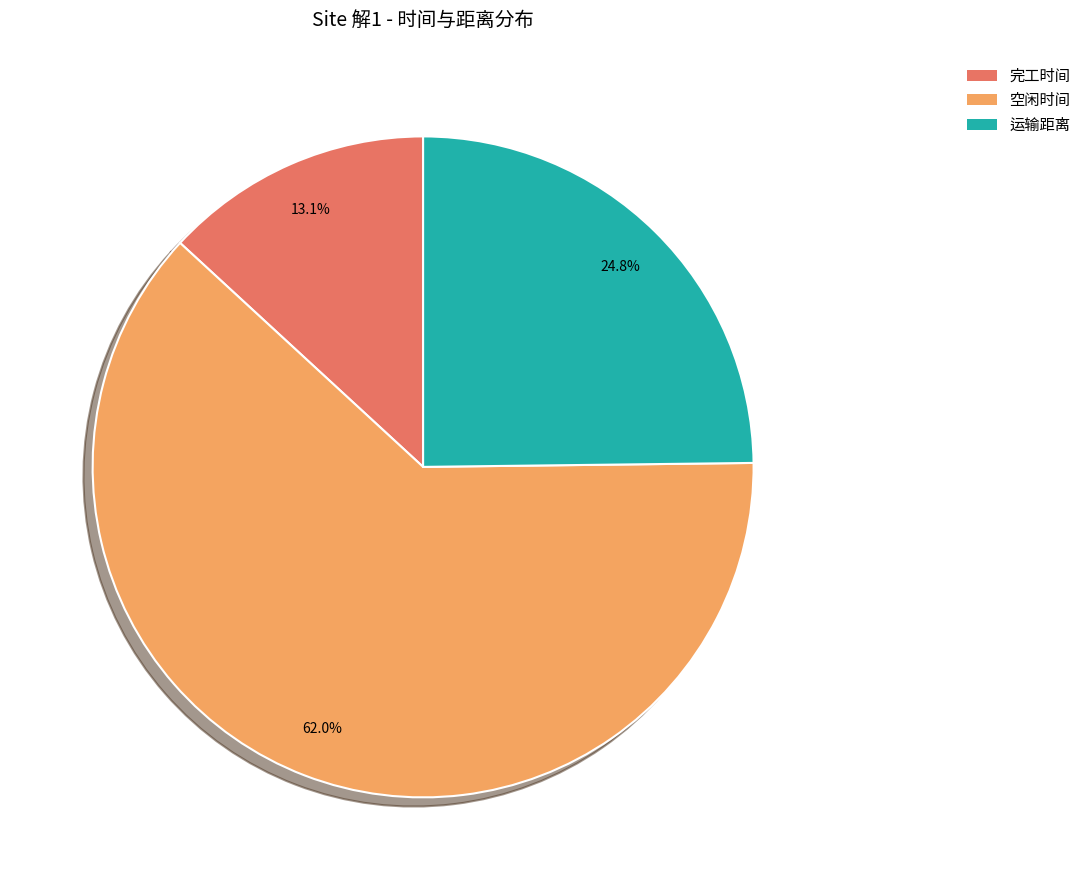

Which slice is the smallest?

完工时间